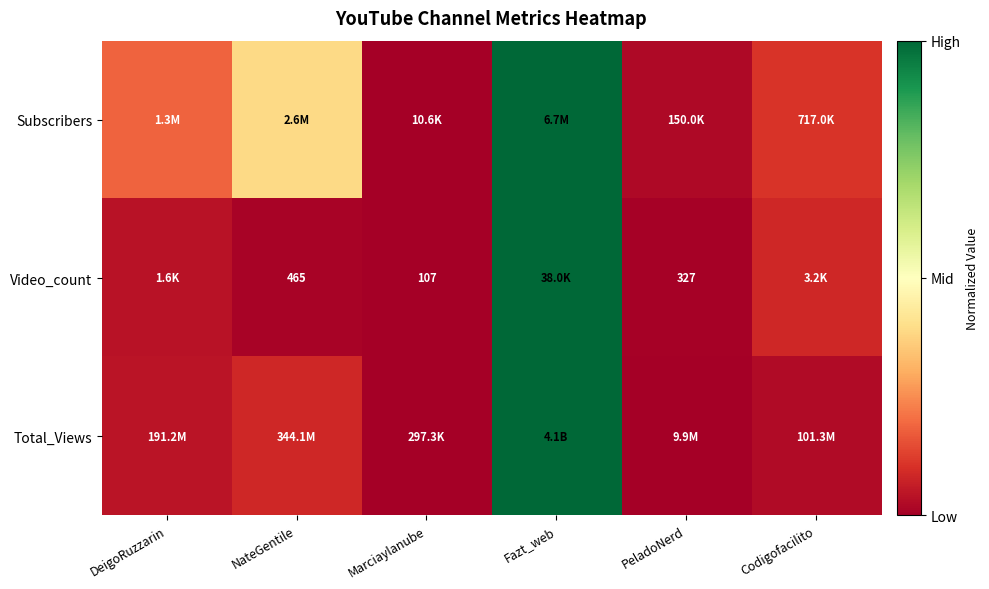

What is the maximum value for Total_Views?

1.0